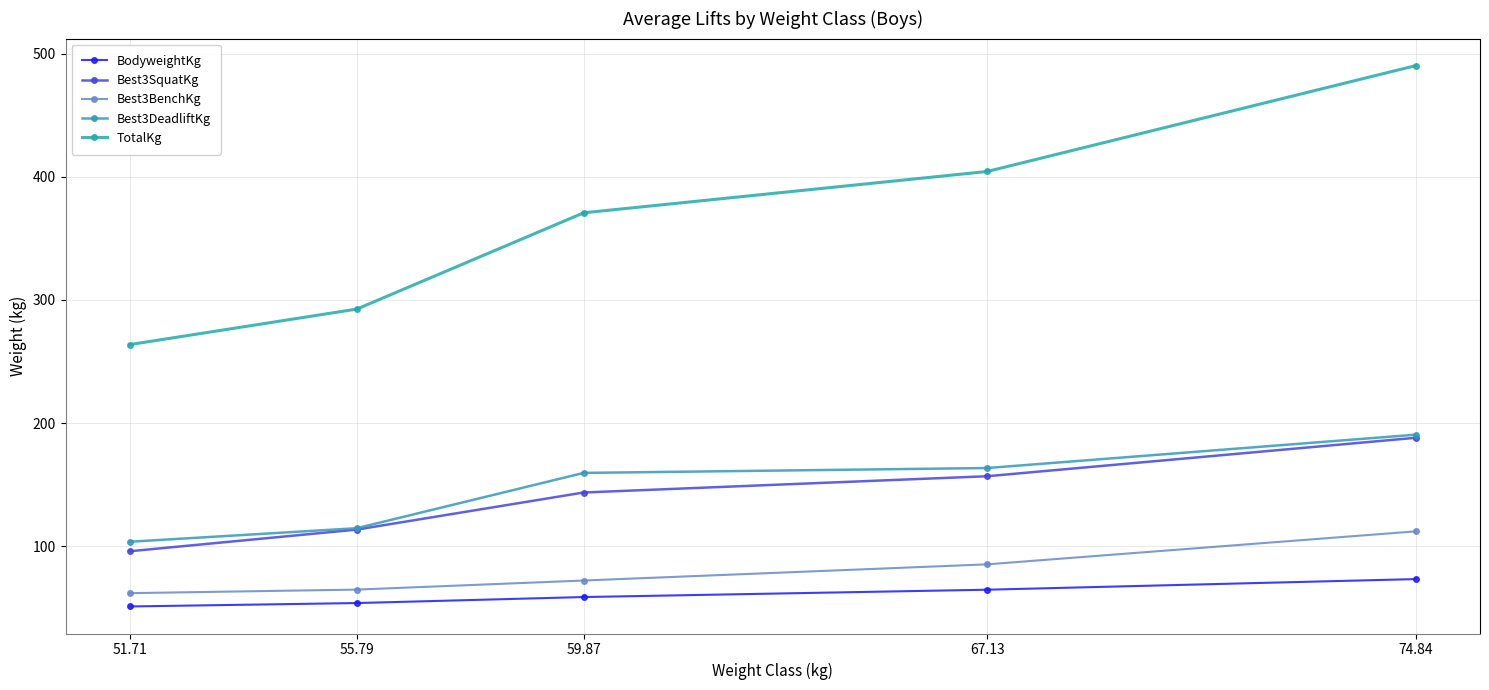

Rank the series at 67.13 from lowest to highest value.

BodyweightKg, Best3BenchKg, Best3SquatKg, Best3DeadliftKg, TotalKg